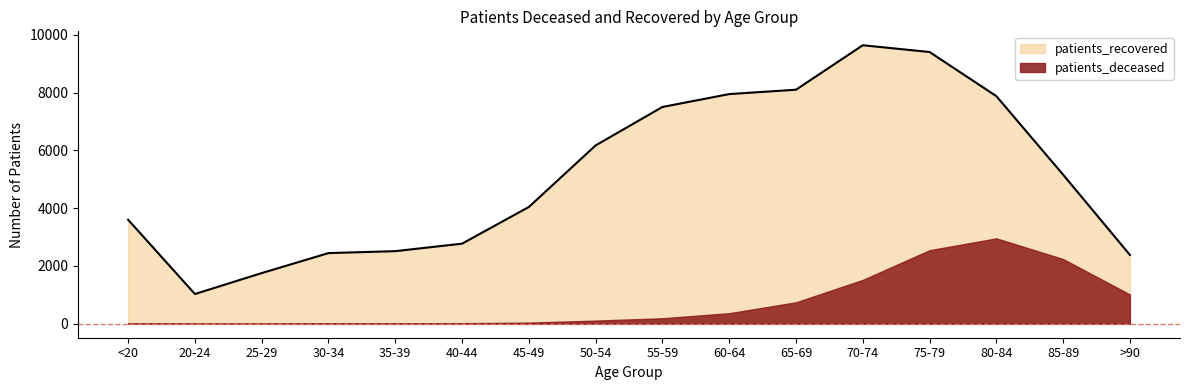

List the labels in order of value, largest first.

70-74, 75-79, 65-69, 60-64, 80-84, 55-59, 50-54, 85-89, 45-49, <20, 40-44, 35-39, 30-34, >90, 25-29, 20-24